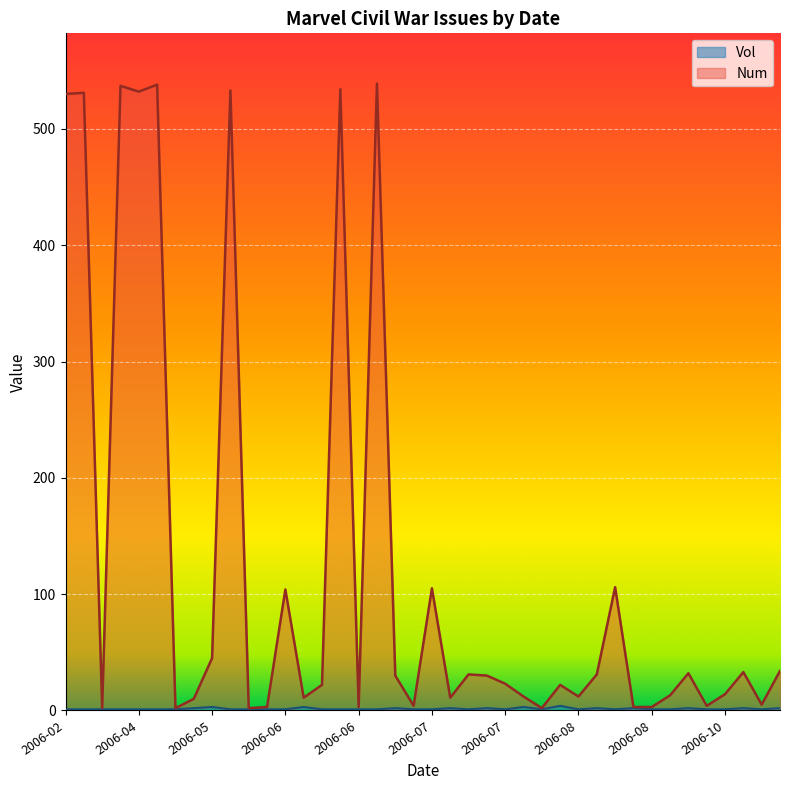

Does the chart display data point markers on the line(s)?

No